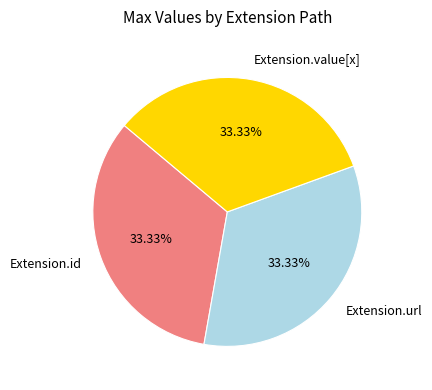

How many segments does this pie chart have?

3